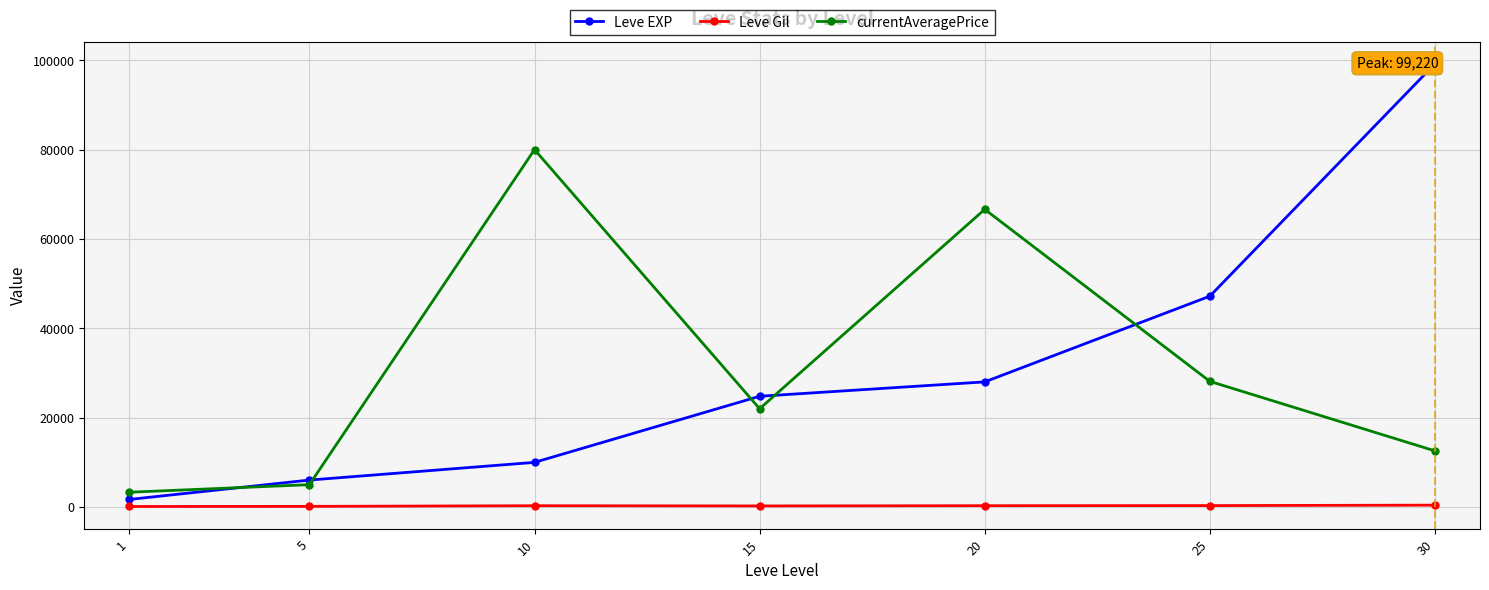

What is the value of the currentAveragePrice point at the 2nd from the left?

5000